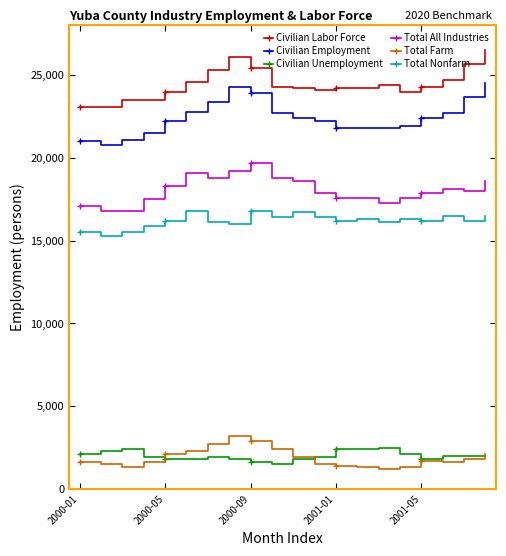

True or false: Civilian Unemployment and Civilian Labor Force cross at least once.

False